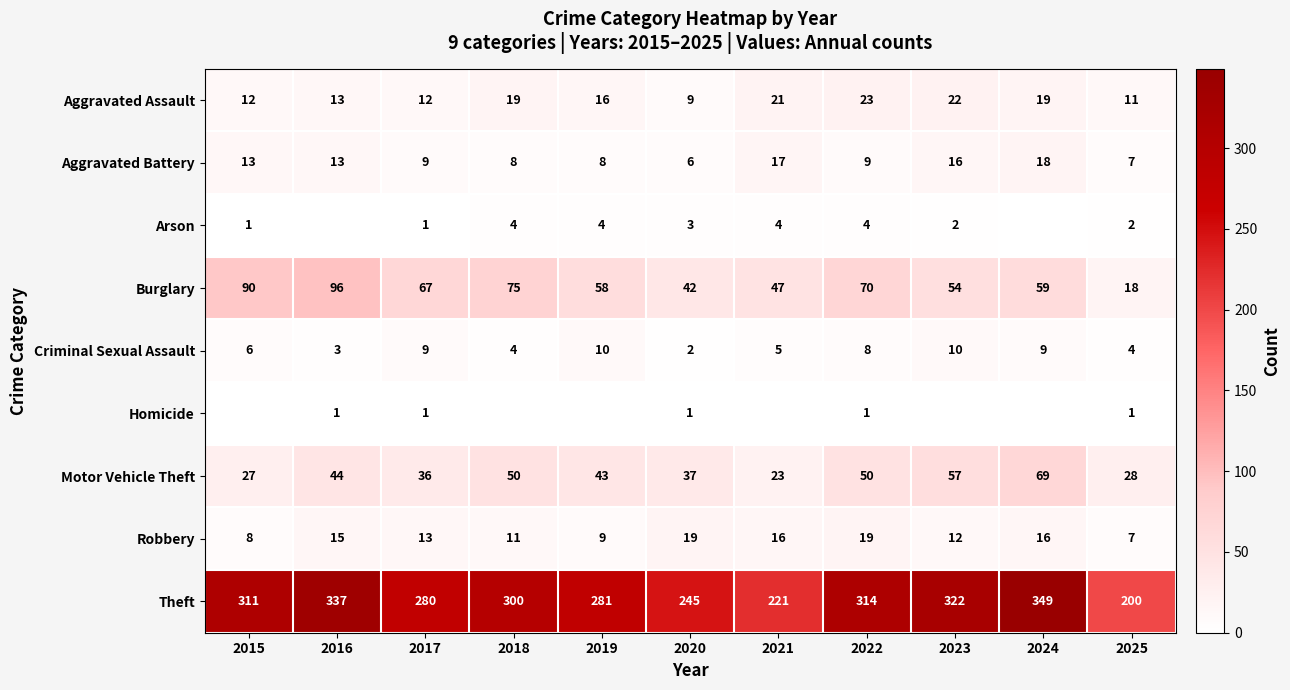

At which category does the chart reach its minimum across all series?

2016